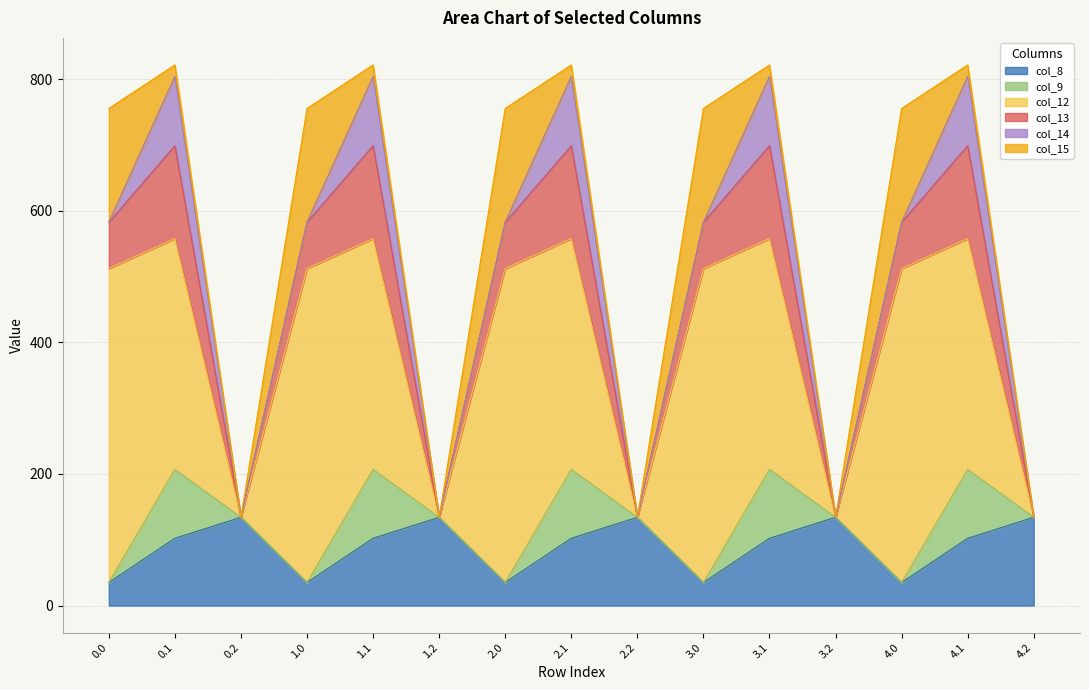

Reading right to left, what are all the values shown in this chart?

col_8: 4.2=134.2	4.1=102.3	4.0=35.0	3.2=134.2	3.1=102.3	3.0=35.0	2.2=134.2	2.1=102.3	2.0=35.0	1.2=134.2	1.1=102.3	1.0=35.0	0.2=134.2	0.1=102.3	0.0=35.0
col_9: 4.2=0.0	4.1=104.8	4.0=0.0	3.2=0.0	3.1=104.8	3.0=0.0	2.2=0.0	2.1=104.8	2.0=0.0	1.2=0.0	1.1=104.8	1.0=0.0	0.2=0.0	0.1=104.8	0.0=0.0
col_12: 4.2=0.0	4.1=350.8	4.0=477.2	3.2=0.0	3.1=350.8	3.0=477.2	2.2=0.0	2.1=350.8	2.0=477.2	1.2=0.0	1.1=350.8	1.0=477.2	0.2=0.0	0.1=350.8	0.0=477.2
col_13: 4.2=0.0	4.1=141.2	4.0=70.2	3.2=0.0	3.1=141.2	3.0=70.2	2.2=0.0	2.1=141.2	2.0=70.2	1.2=0.0	1.1=141.2	1.0=70.2	0.2=0.0	0.1=141.2	0.0=70.2
col_14: 4.2=0.0	4.1=105.5	4.0=0.3	3.2=0.0	3.1=105.5	3.0=0.3	2.2=0.0	2.1=105.5	2.0=0.3	1.2=0.0	1.1=105.5	1.0=0.3	0.2=0.0	0.1=105.5	0.0=0.3
col_15: 4.2=0.0	4.1=17.3	4.0=172.8	3.2=0.0	3.1=17.3	3.0=172.8	2.2=0.0	2.1=17.3	2.0=172.8	1.2=0.0	1.1=17.3	1.0=172.8	0.2=0.0	0.1=17.3	0.0=172.8